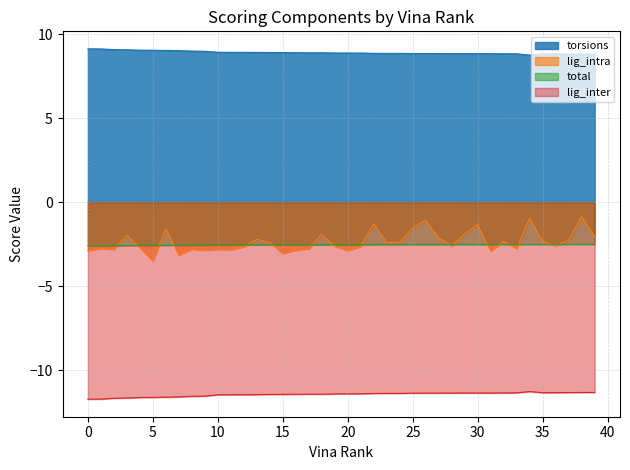

Reading right to left, list all the values displayed in this chart.

torsions: 8.8	8.8	8.8	8.8	8.8	8.7	8.8	8.8	8.8	8.8	8.8	8.8	8.8	8.8	8.8	8.8	8.8	8.9	8.9	8.9	8.9	8.9	8.9	8.9	8.9	8.9	8.9	8.9	8.9	8.9	9.0	9.0	9.0	9.0	9.0	9.0	9.1	9.1	9.1	9.1
lig_intra: -2.1	-0.9	-2.3	-2.6	-2.3	-1.0	-2.7	-2.3	-2.9	-1.3	-1.9	-2.6	-2.1	-1.1	-1.5	-2.4	-2.4	-1.3	-2.6	-2.9	-2.6	-1.9	-2.8	-2.9	-3.1	-2.4	-2.2	-2.7	-2.8	-2.8	-2.9	-2.8	-3.1	-1.6	-3.5	-2.7	-2.0	-2.8	-2.8	-2.9
total: -2.5	-2.5	-2.5	-2.5	-2.5	-2.5	-2.5	-2.5	-2.5	-2.5	-2.5	-2.5	-2.5	-2.5	-2.5	-2.5	-2.5	-2.5	-2.5	-2.5	-2.5	-2.5	-2.5	-2.5	-2.5	-2.5	-2.5	-2.5	-2.5	-2.5	-2.6	-2.6	-2.6	-2.6	-2.6	-2.6	-2.6	-2.6	-2.6	-2.6
lig_inter: -11.3	-11.3	-11.3	-11.3	-11.3	-11.3	-11.3	-11.3	-11.4	-11.4	-11.4	-11.4	-11.4	-11.4	-11.4	-11.4	-11.4	-11.4	-11.4	-11.4	-11.4	-11.4	-11.4	-11.4	-11.4	-11.4	-11.4	-11.5	-11.5	-11.5	-11.5	-11.5	-11.6	-11.6	-11.6	-11.6	-11.6	-11.7	-11.7	-11.7